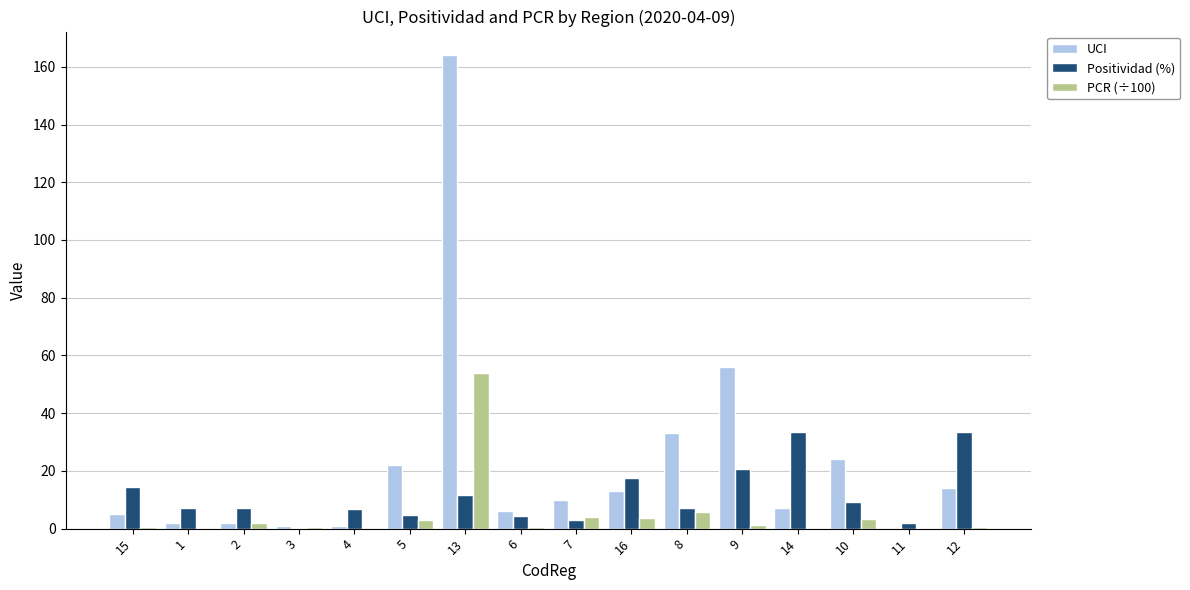

The value of Positividad (%) at 16 is 17.7. True or false?

True